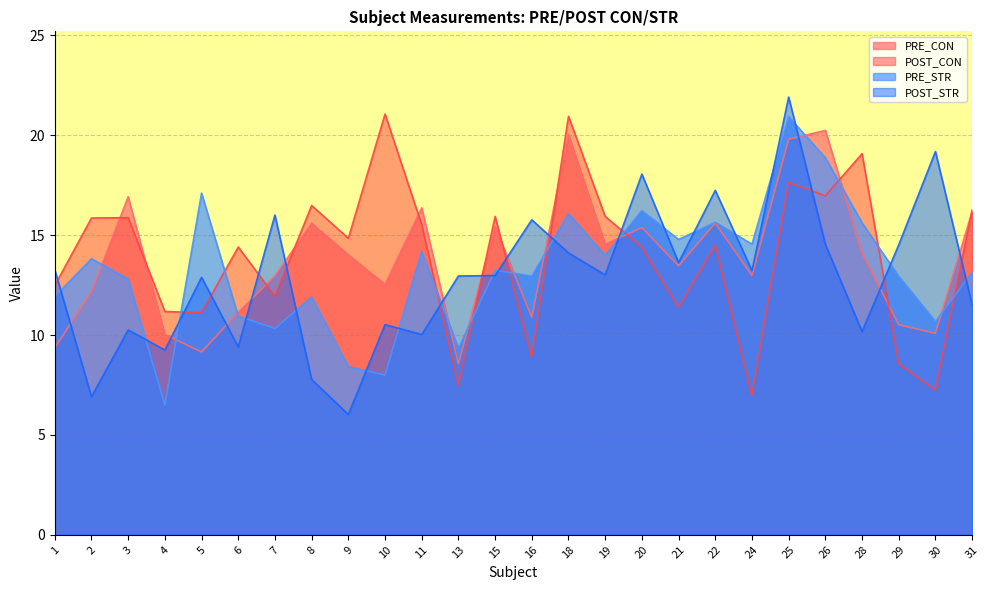

Reading left to right, list all the values displayed in this chart.

PRE_CON: 9.4	12.2	16.9	10.0	9.2	11.1	13.0	15.6	14.0	12.5	16.4	8.6	15.4	10.9	20.0	14.5	15.4	13.5	15.6	13.0	19.8	20.2	14.1	10.5	10.1	16.2
POST_CON: 12.5	15.9	15.9	11.2	11.1	14.4	11.9	16.5	14.8	21.1	15.5	7.5	15.9	8.9	21.0	15.9	14.4	11.4	14.5	7.0	17.7	17.0	19.1	8.6	7.2	16.3
PRE_STR: 11.9	13.8	12.8	6.5	17.1	10.9	10.3	11.9	8.4	8.0	14.2	9.3	13.2	13.0	16.1	14.0	16.2	14.8	15.6	14.6	20.9	18.9	15.6	12.9	10.7	13.1
POST_STR: 13.3	6.9	10.3	9.3	12.9	9.4	16.0	7.8	6.0	10.5	10.0	13.0	13.0	15.8	14.1	13.0	18.1	13.6	17.2	13.2	21.9	14.5	10.2	14.5	19.2	11.5